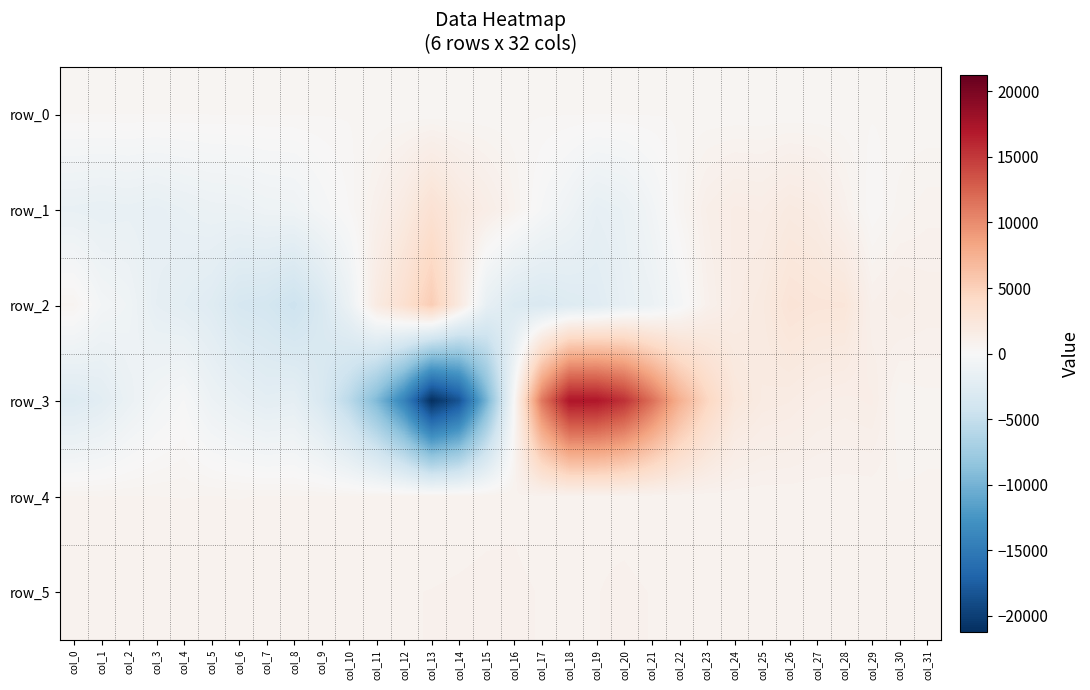

How many data points does each series have?

32